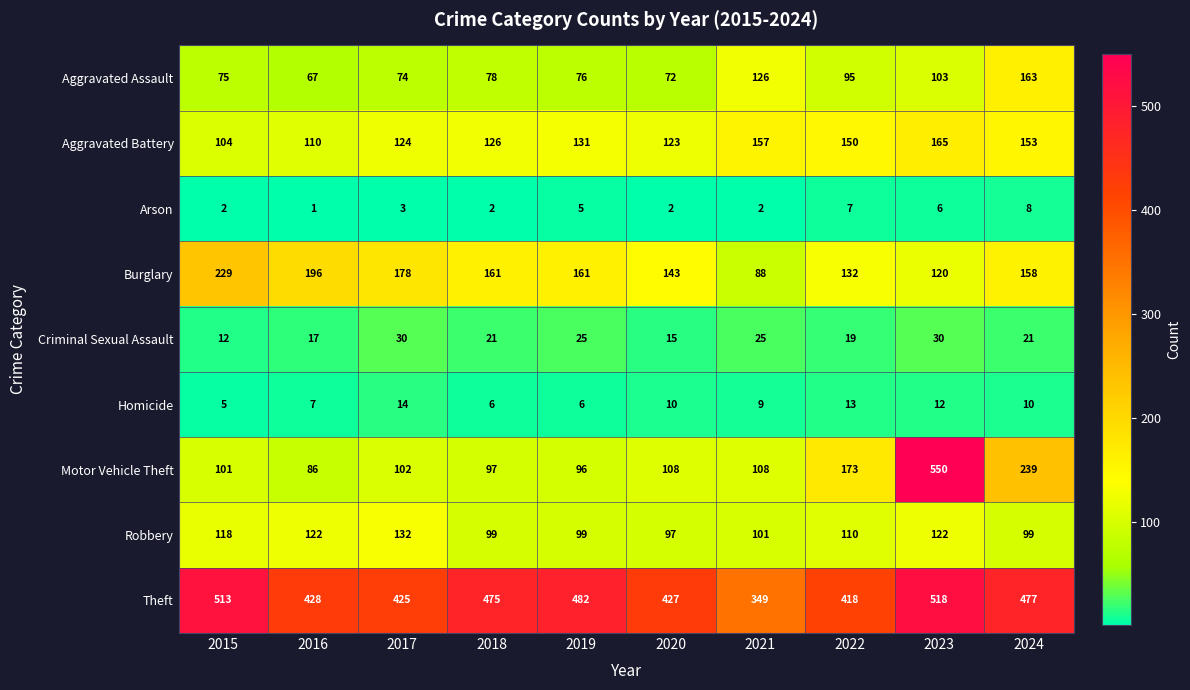

Rank the series by their maximum value, from lowest to highest.

Arson, Homicide, Criminal Sexual Assault, Robbery, Aggravated Assault, Aggravated Battery, Burglary, Theft, Motor Vehicle Theft